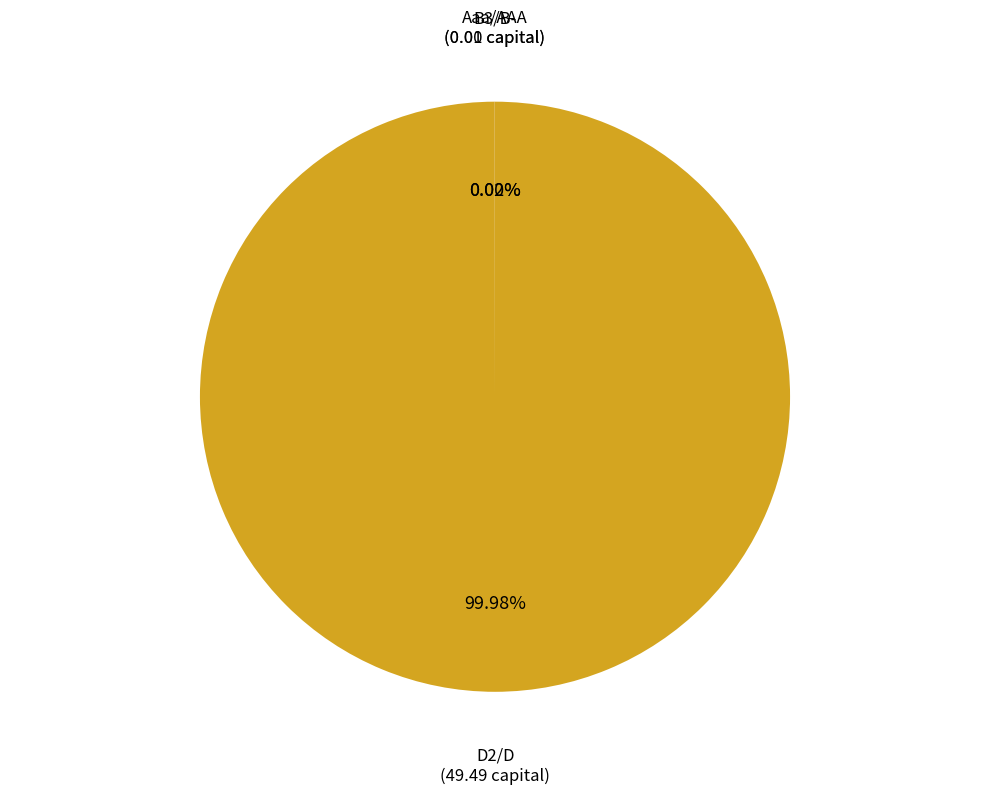

Which slice represents more than half of the pie?

D2/D